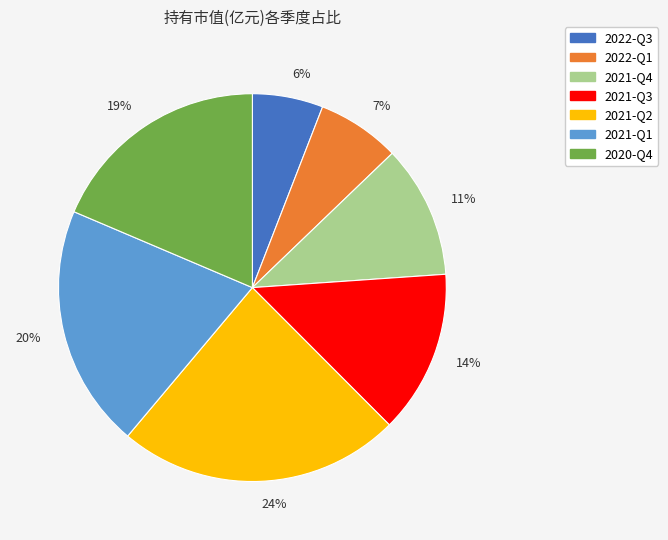

Is the sum of 2020-Q4 and 2022-Q3 greater than half?

No